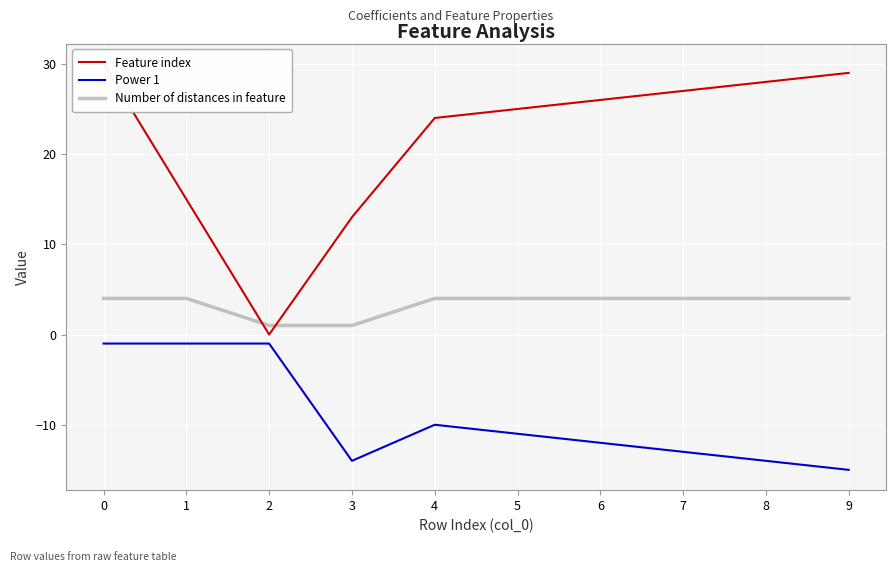

Rank the series by their maximum value, from lowest to highest.

Power 1, Number of distances in feature, Feature index